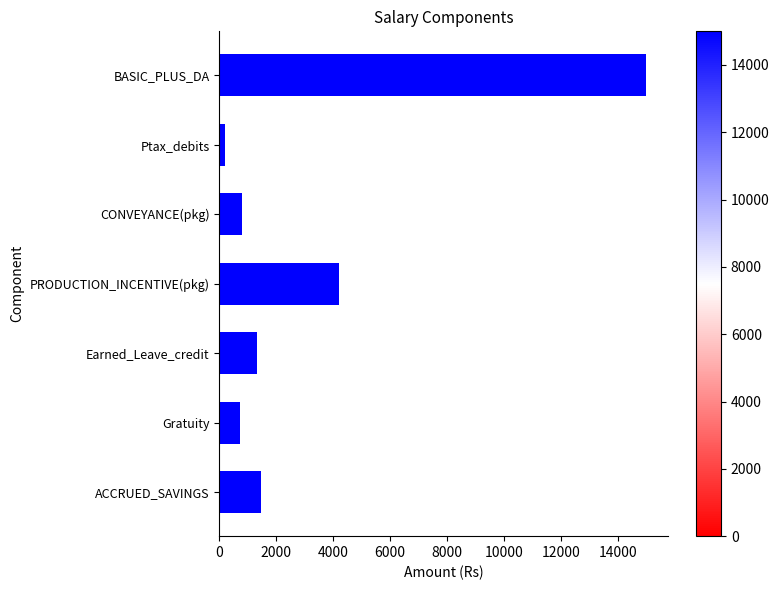

What is the sum of all values?

23701